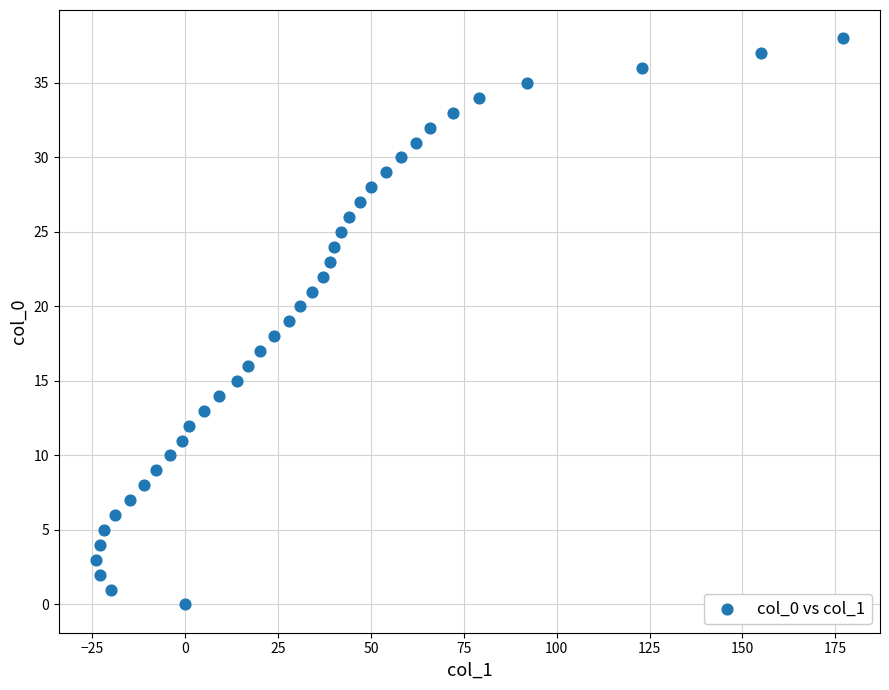

What is the range of Y values (max minus min)?

38